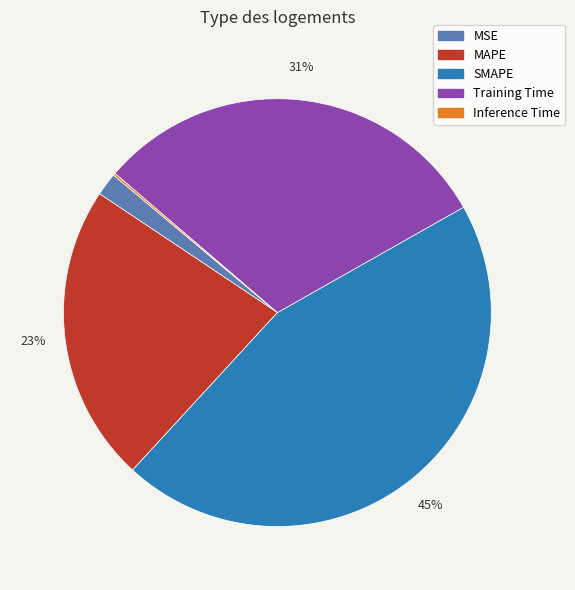

Which category has the biggest portion of the pie?

SMAPE